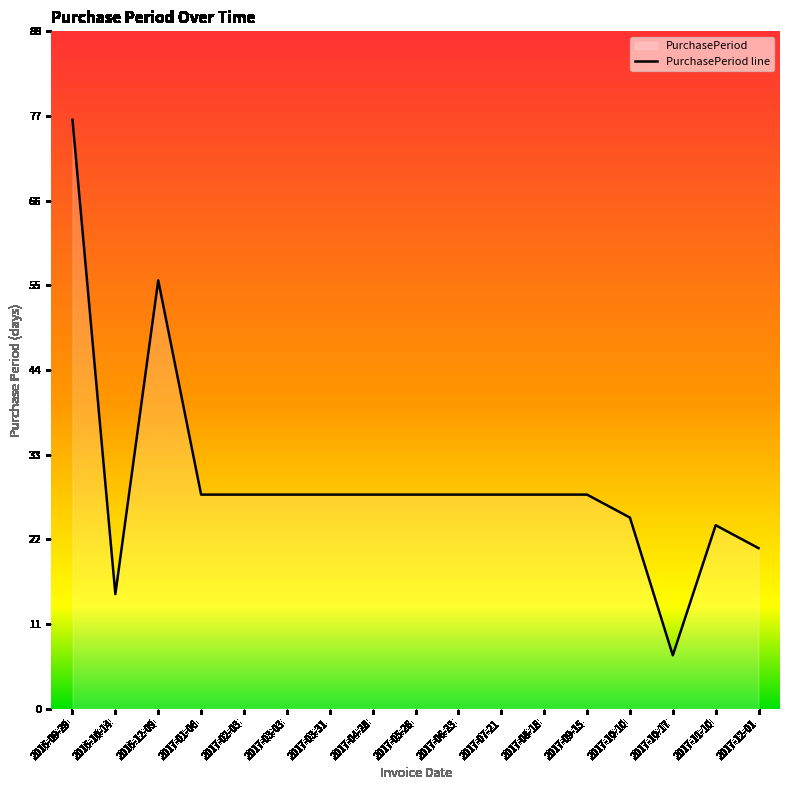

What is the change in value from 2016-12-09 to 2017-09-15?

-28